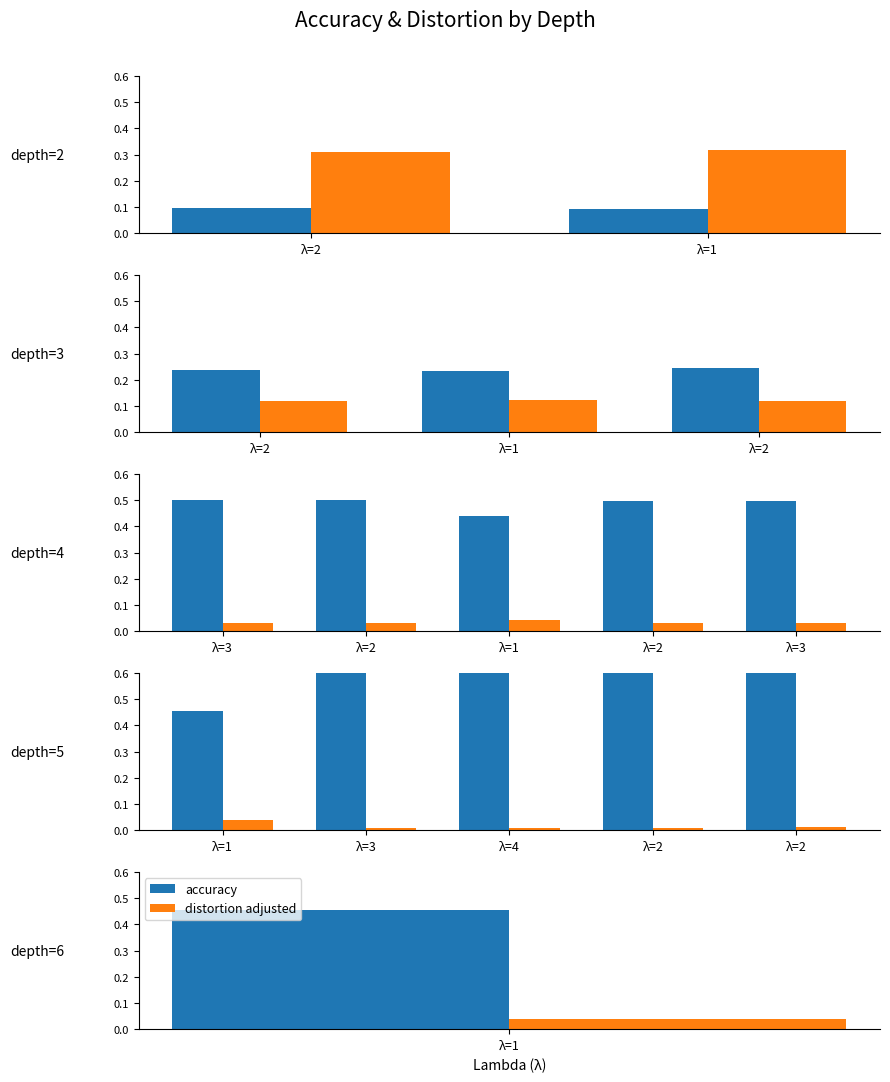

Rank the series by their maximum value, from highest to lowest.

accuracy, distortion adjusted